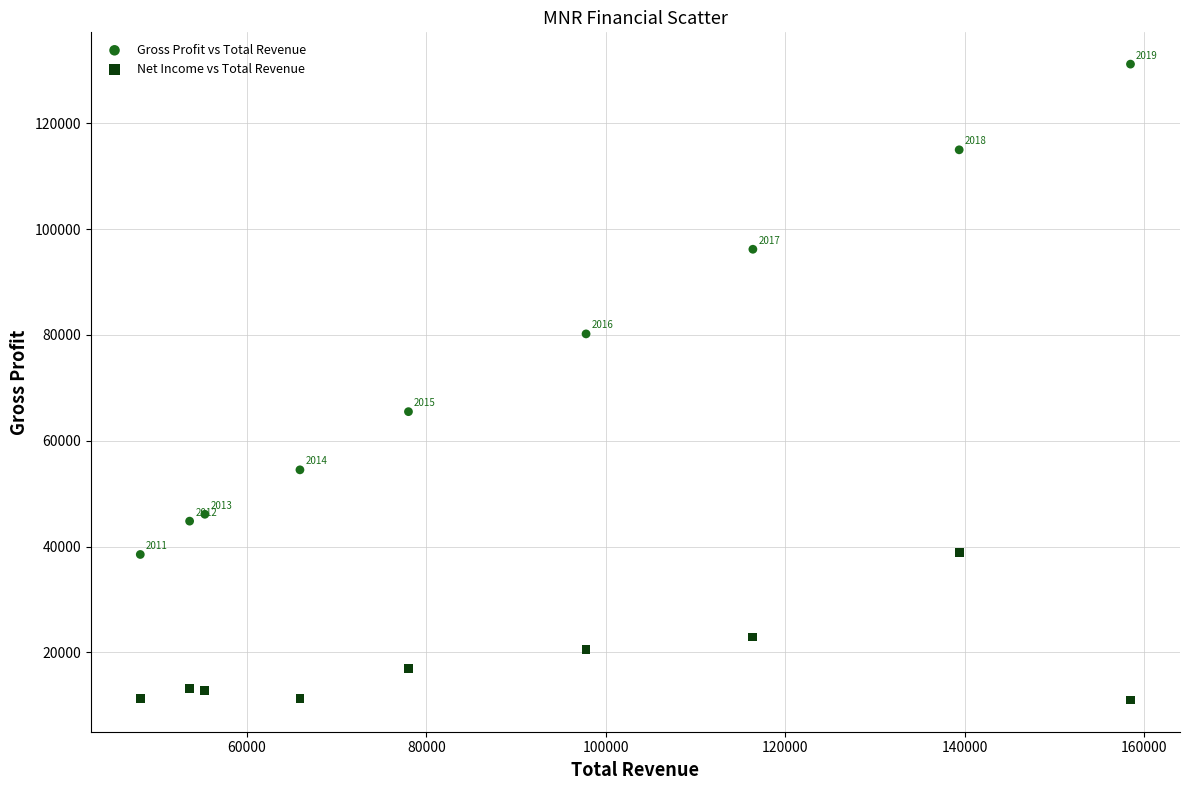

Which series contains the lowest Y value?

Net Income vs Total Revenue